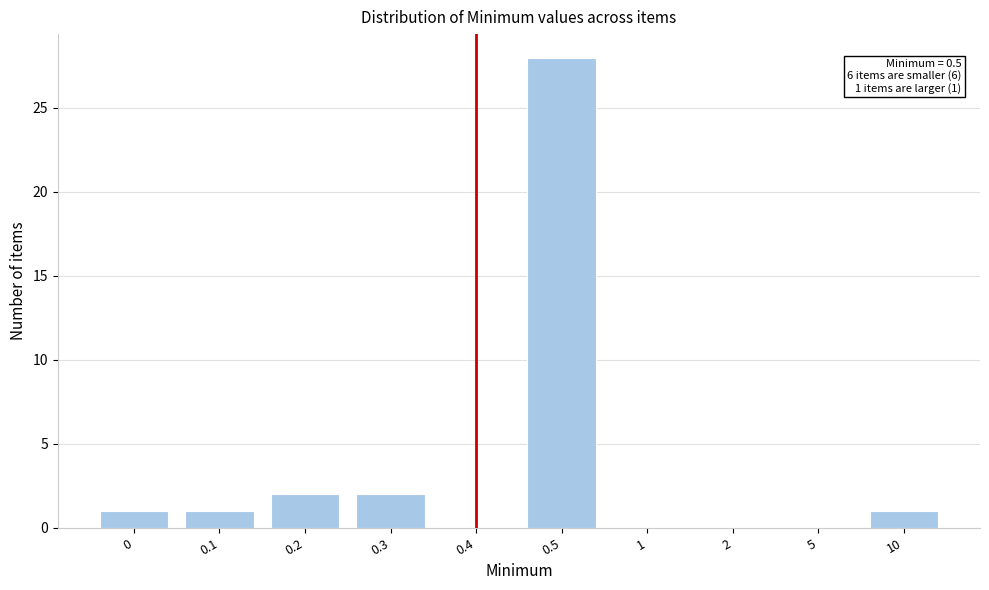

Reading left to right, list all the values displayed in this chart.

0=1	0.1=1	0.2=2	0.3=2	0.4=0	0.5=28	1=0	2=0	5=0	10=1